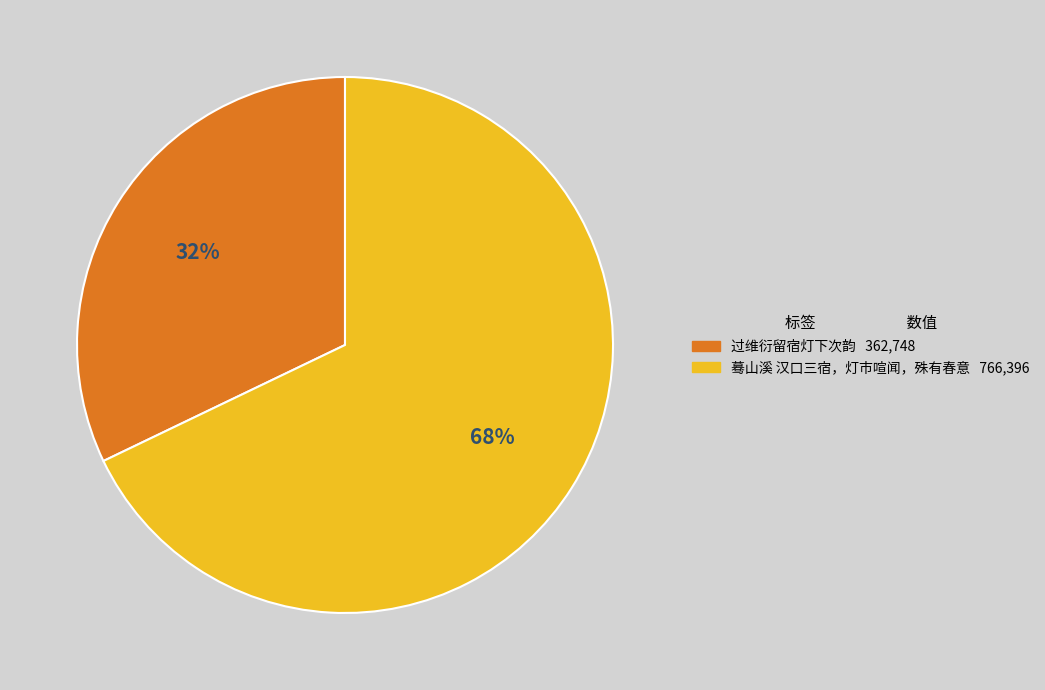

Which category has the smallest portion of the pie?

过维衍留宿灯下次韵